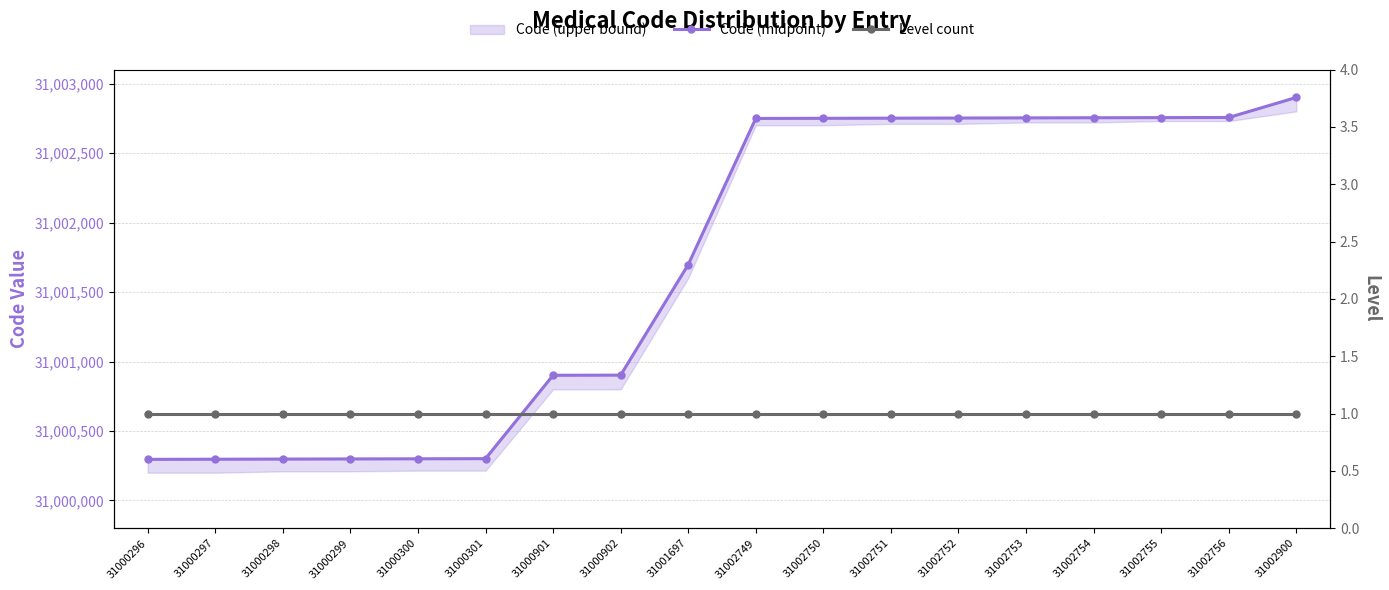

Is the value of Level count at 31000300 greater than the value of Code (midpoint) at 31000296?

No